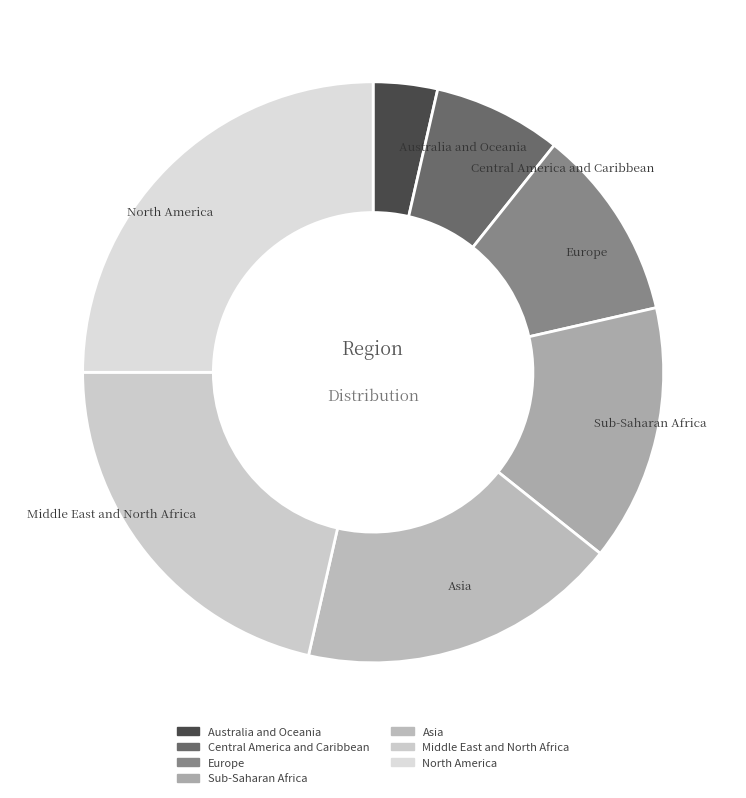

Rank the categories by value from highest to lowest.

North America, Middle East and North Africa, Asia, Sub-Saharan Africa, Europe, Central America and Caribbean, Australia and Oceania